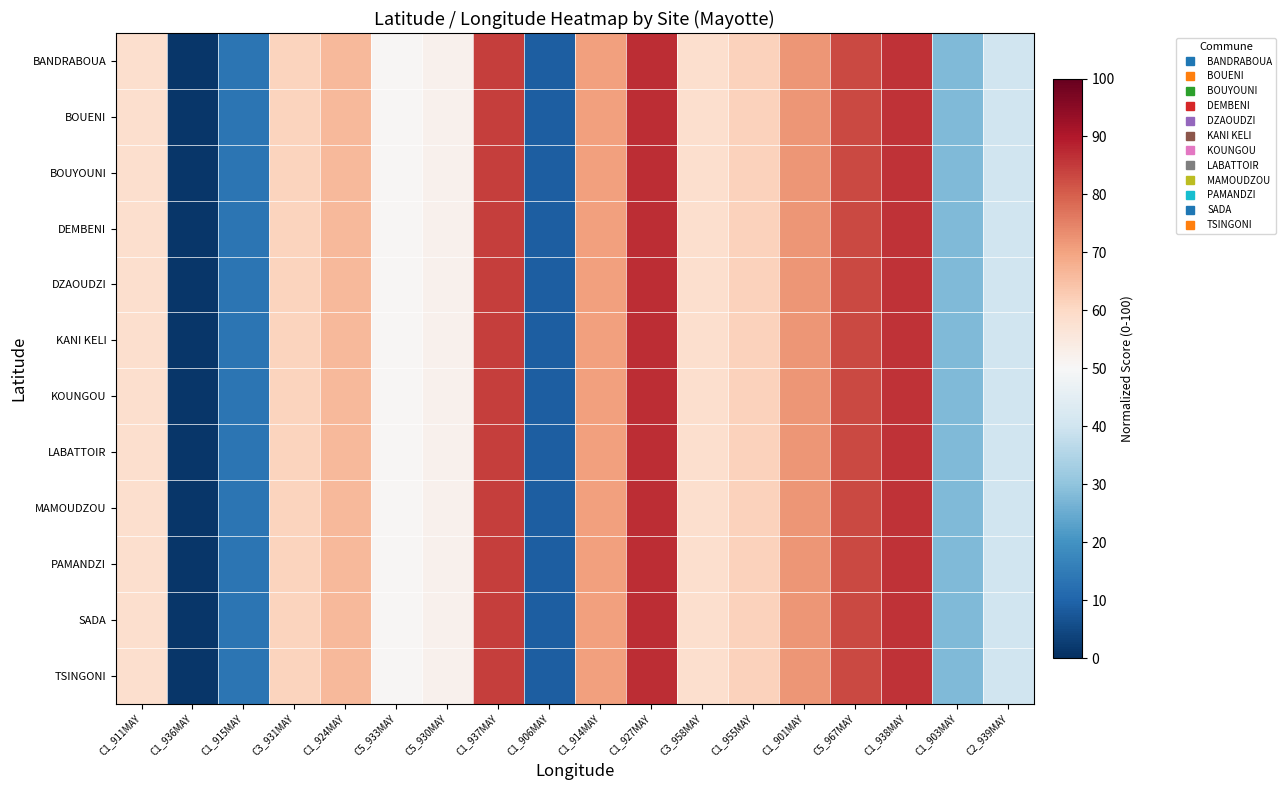

Reading left to right, list all the values displayed in this chart.

BANDRABOUA: C1_911MAY=58.4	C1_936MAY=1.4	C1_915MAY=13.5	C3_931MAY=61.1	C1_924MAY=66.2	C5_933MAY=50.7	C5_930MAY=52.0	C1_937MAY=84.5	C1_906MAY=8.7	C1_914MAY=70.5	C1_927MAY=86.9	C3_958MAY=58.4	C1_955MAY=61.7	C1_901MAY=71.9	C5_967MAY=82.9	C1_938MAY=86.0	C1_903MAY=28.1	C2_939MAY=39.9
BOUENI: C1_911MAY=58.4	C1_936MAY=1.4	C1_915MAY=13.5	C3_931MAY=61.1	C1_924MAY=66.2	C5_933MAY=50.7	C5_930MAY=52.0	C1_937MAY=84.5	C1_906MAY=8.7	C1_914MAY=70.5	C1_927MAY=86.9	C3_958MAY=58.4	C1_955MAY=61.7	C1_901MAY=71.9	C5_967MAY=82.9	C1_938MAY=86.0	C1_903MAY=28.1	C2_939MAY=39.9
BOUYOUNI: C1_911MAY=58.4	C1_936MAY=1.4	C1_915MAY=13.5	C3_931MAY=61.1	C1_924MAY=66.2	C5_933MAY=50.7	C5_930MAY=52.0	C1_937MAY=84.5	C1_906MAY=8.7	C1_914MAY=70.5	C1_927MAY=86.9	C3_958MAY=58.4	C1_955MAY=61.7	C1_901MAY=71.9	C5_967MAY=82.9	C1_938MAY=86.0	C1_903MAY=28.1	C2_939MAY=39.9
DEMBENI: C1_911MAY=58.4	C1_936MAY=1.4	C1_915MAY=13.5	C3_931MAY=61.1	C1_924MAY=66.2	C5_933MAY=50.7	C5_930MAY=52.0	C1_937MAY=84.5	C1_906MAY=8.7	C1_914MAY=70.5	C1_927MAY=86.9	C3_958MAY=58.4	C1_955MAY=61.7	C1_901MAY=71.9	C5_967MAY=82.9	C1_938MAY=86.0	C1_903MAY=28.1	C2_939MAY=39.9
DZAOUDZI: C1_911MAY=58.4	C1_936MAY=1.4	C1_915MAY=13.5	C3_931MAY=61.1	C1_924MAY=66.2	C5_933MAY=50.7	C5_930MAY=52.0	C1_937MAY=84.5	C1_906MAY=8.7	C1_914MAY=70.5	C1_927MAY=86.9	C3_958MAY=58.4	C1_955MAY=61.7	C1_901MAY=71.9	C5_967MAY=82.9	C1_938MAY=86.0	C1_903MAY=28.1	C2_939MAY=39.9
KANI KELI: C1_911MAY=58.4	C1_936MAY=1.4	C1_915MAY=13.5	C3_931MAY=61.1	C1_924MAY=66.2	C5_933MAY=50.7	C5_930MAY=52.0	C1_937MAY=84.5	C1_906MAY=8.7	C1_914MAY=70.5	C1_927MAY=86.9	C3_958MAY=58.4	C1_955MAY=61.7	C1_901MAY=71.9	C5_967MAY=82.9	C1_938MAY=86.0	C1_903MAY=28.1	C2_939MAY=39.9
KOUNGOU: C1_911MAY=58.4	C1_936MAY=1.4	C1_915MAY=13.5	C3_931MAY=61.1	C1_924MAY=66.2	C5_933MAY=50.7	C5_930MAY=52.0	C1_937MAY=84.5	C1_906MAY=8.7	C1_914MAY=70.5	C1_927MAY=86.9	C3_958MAY=58.4	C1_955MAY=61.7	C1_901MAY=71.9	C5_967MAY=82.9	C1_938MAY=86.0	C1_903MAY=28.1	C2_939MAY=39.9
LABATTOIR: C1_911MAY=58.4	C1_936MAY=1.4	C1_915MAY=13.5	C3_931MAY=61.1	C1_924MAY=66.2	C5_933MAY=50.7	C5_930MAY=52.0	C1_937MAY=84.5	C1_906MAY=8.7	C1_914MAY=70.5	C1_927MAY=86.9	C3_958MAY=58.4	C1_955MAY=61.7	C1_901MAY=71.9	C5_967MAY=82.9	C1_938MAY=86.0	C1_903MAY=28.1	C2_939MAY=39.9
MAMOUDZOU: C1_911MAY=58.4	C1_936MAY=1.4	C1_915MAY=13.5	C3_931MAY=61.1	C1_924MAY=66.2	C5_933MAY=50.7	C5_930MAY=52.0	C1_937MAY=84.5	C1_906MAY=8.7	C1_914MAY=70.5	C1_927MAY=86.9	C3_958MAY=58.4	C1_955MAY=61.7	C1_901MAY=71.9	C5_967MAY=82.9	C1_938MAY=86.0	C1_903MAY=28.1	C2_939MAY=39.9
PAMANDZI: C1_911MAY=58.4	C1_936MAY=1.4	C1_915MAY=13.5	C3_931MAY=61.1	C1_924MAY=66.2	C5_933MAY=50.7	C5_930MAY=52.0	C1_937MAY=84.5	C1_906MAY=8.7	C1_914MAY=70.5	C1_927MAY=86.9	C3_958MAY=58.4	C1_955MAY=61.7	C1_901MAY=71.9	C5_967MAY=82.9	C1_938MAY=86.0	C1_903MAY=28.1	C2_939MAY=39.9
SADA: C1_911MAY=58.4	C1_936MAY=1.4	C1_915MAY=13.5	C3_931MAY=61.1	C1_924MAY=66.2	C5_933MAY=50.7	C5_930MAY=52.0	C1_937MAY=84.5	C1_906MAY=8.7	C1_914MAY=70.5	C1_927MAY=86.9	C3_958MAY=58.4	C1_955MAY=61.7	C1_901MAY=71.9	C5_967MAY=82.9	C1_938MAY=86.0	C1_903MAY=28.1	C2_939MAY=39.9
TSINGONI: C1_911MAY=58.4	C1_936MAY=1.4	C1_915MAY=13.5	C3_931MAY=61.1	C1_924MAY=66.2	C5_933MAY=50.7	C5_930MAY=52.0	C1_937MAY=84.5	C1_906MAY=8.7	C1_914MAY=70.5	C1_927MAY=86.9	C3_958MAY=58.4	C1_955MAY=61.7	C1_901MAY=71.9	C5_967MAY=82.9	C1_938MAY=86.0	C1_903MAY=28.1	C2_939MAY=39.9